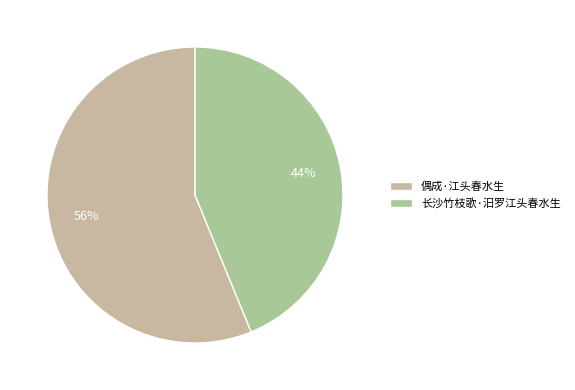

Which slice represents more than half of the pie?

偶成·江头春水生